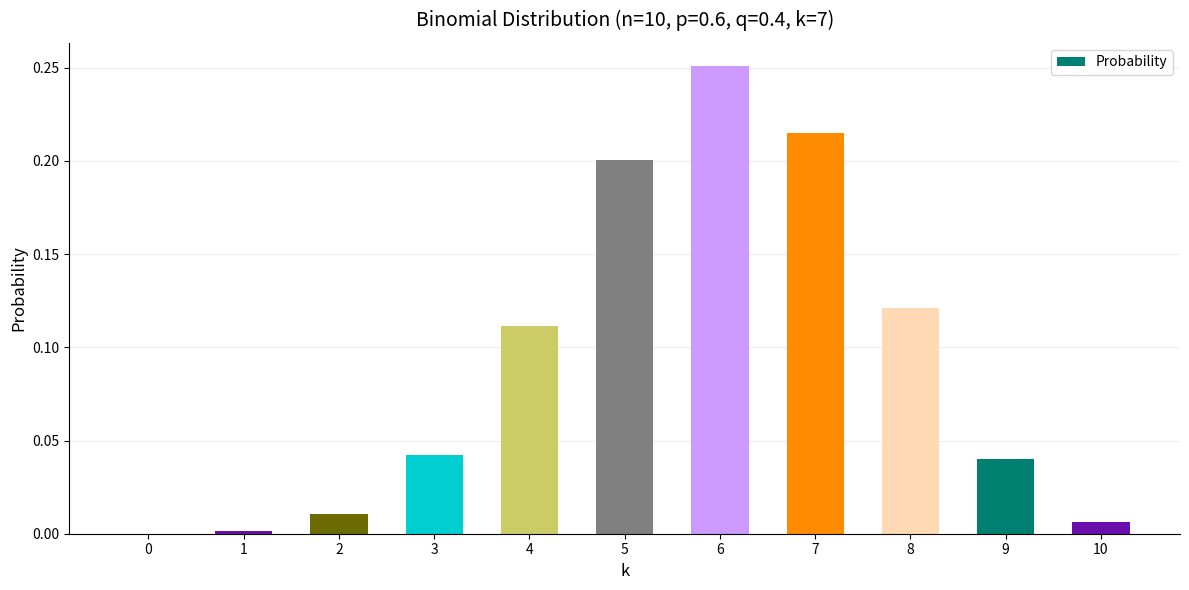

At which category does the chart reach its peak across all series?

6